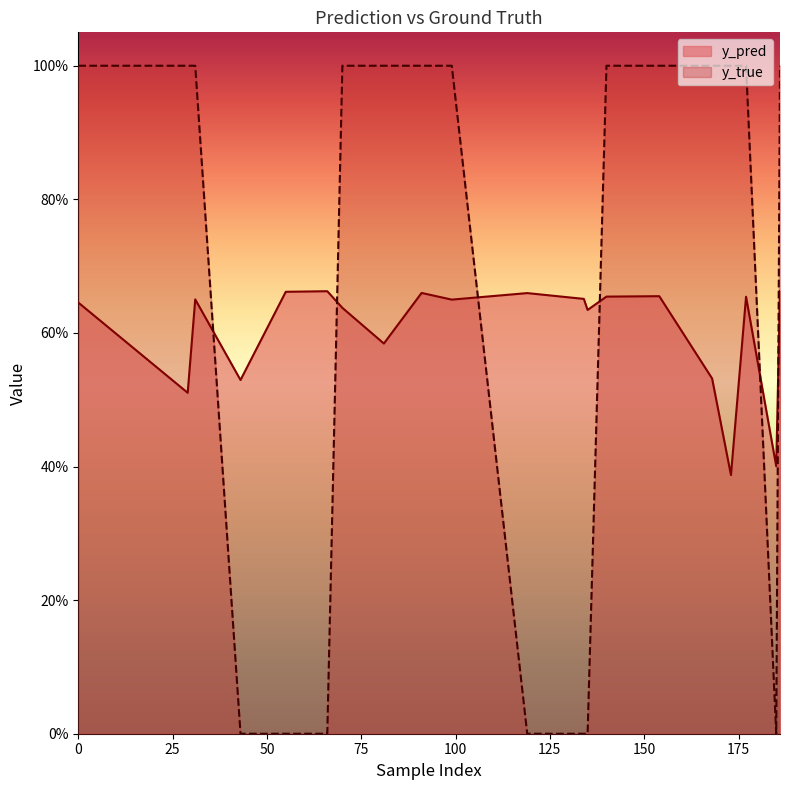

True or false: y_pred has a value of 0.7 at 134.

True